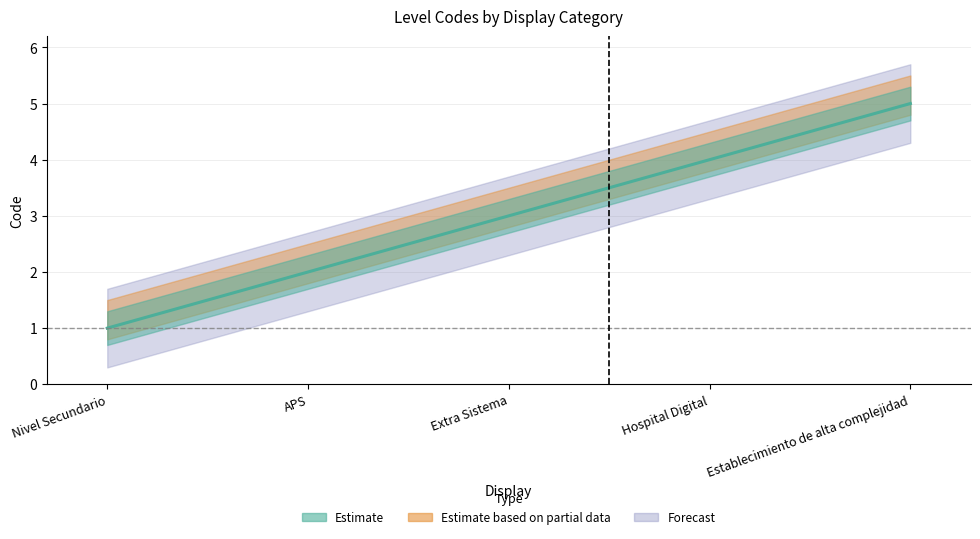

The value at Hospital Digital is 2. True or false?

False